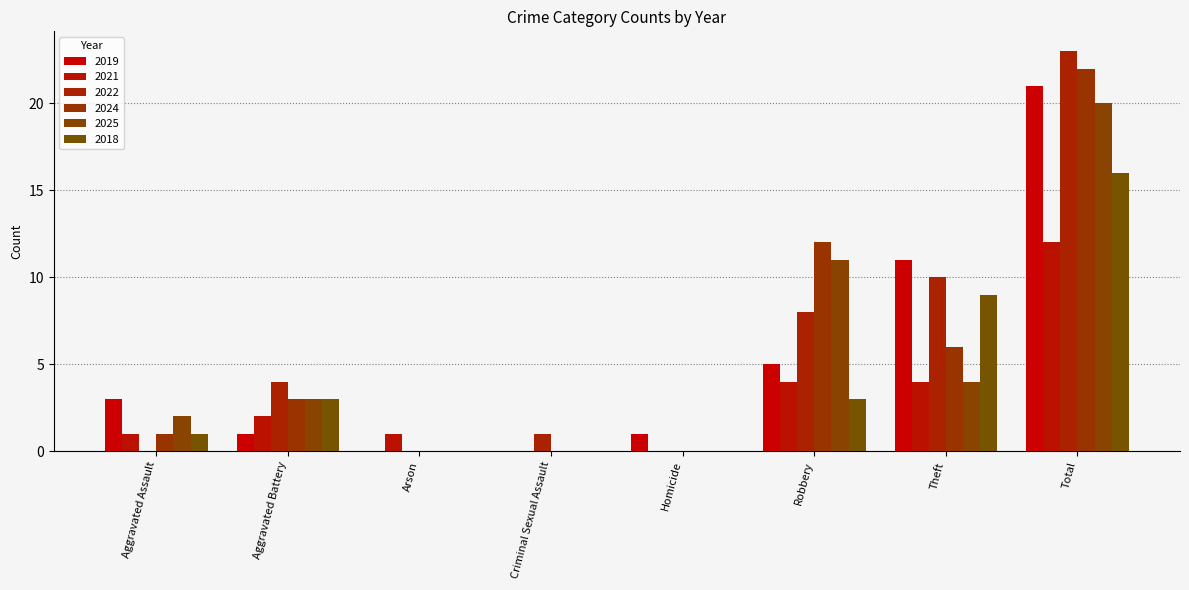

Count the number of categories in the chart.

8